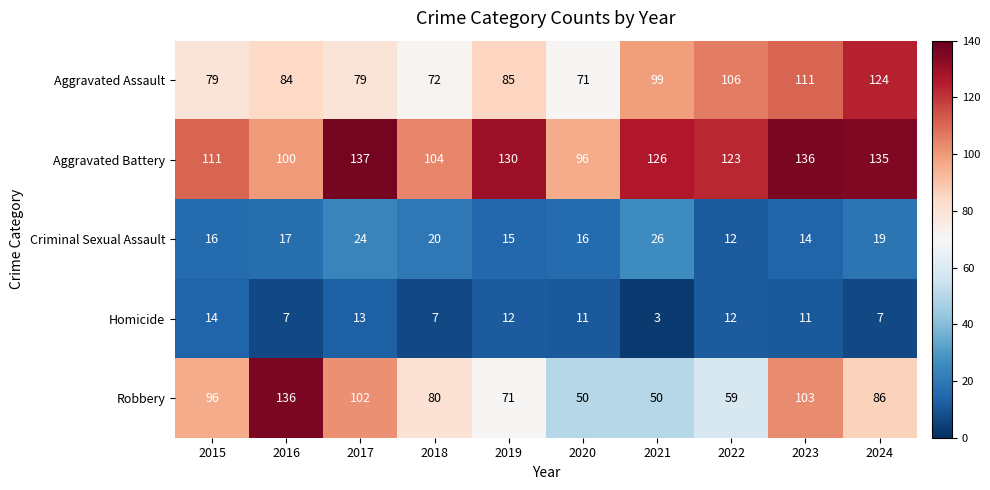

What is the minimum value shown in the chart?

3